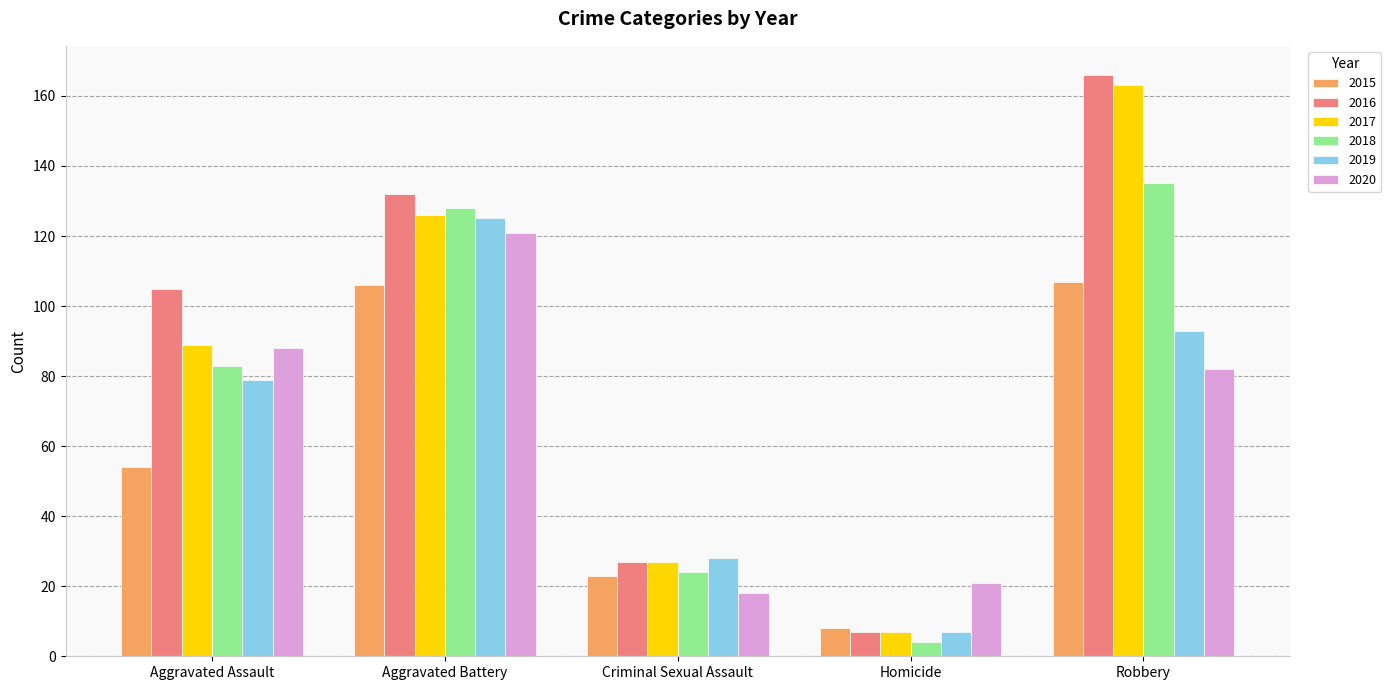

How many distinct data groups are displayed?

6